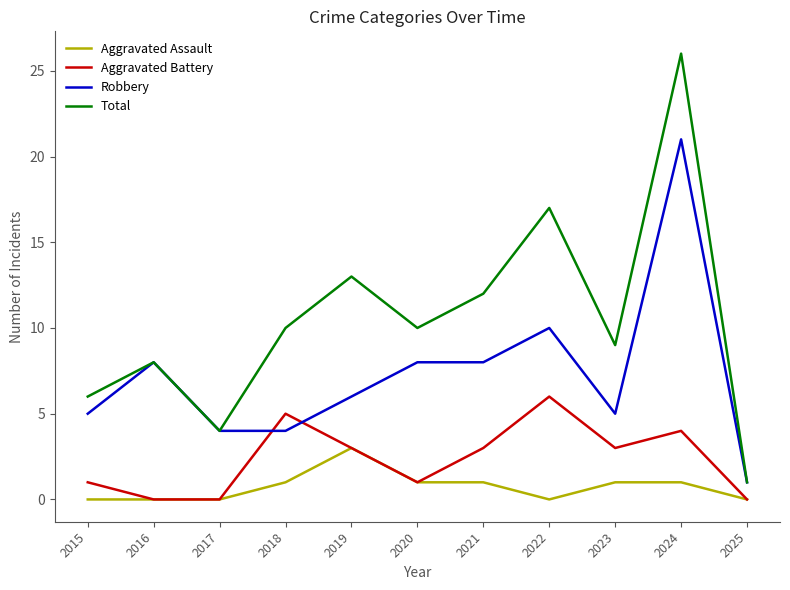

At which category does the chart reach its peak across all series?

2024